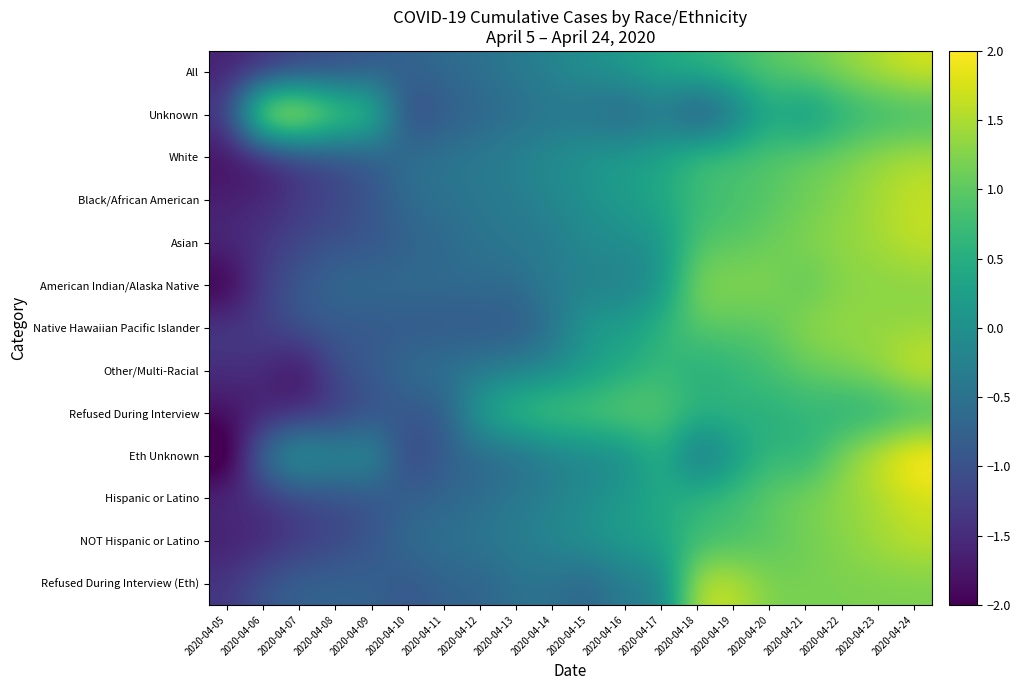

Which has a higher value, 2020-04-22 or 2020-04-15?

2020-04-22